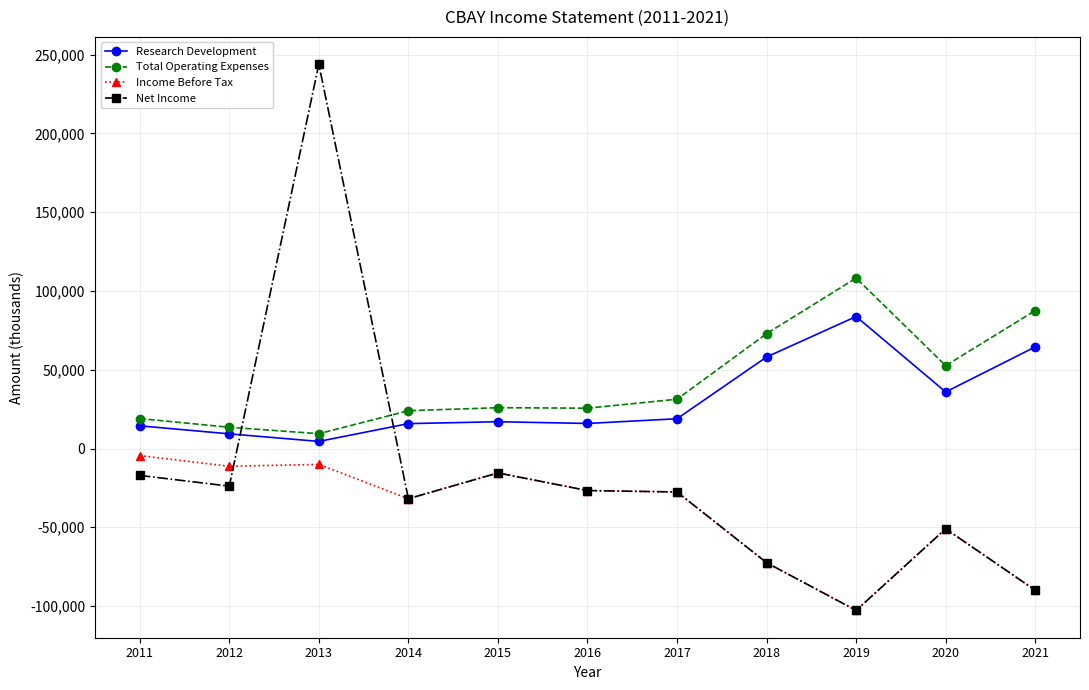

What is the average value of the Income Before Tax series?

-40355